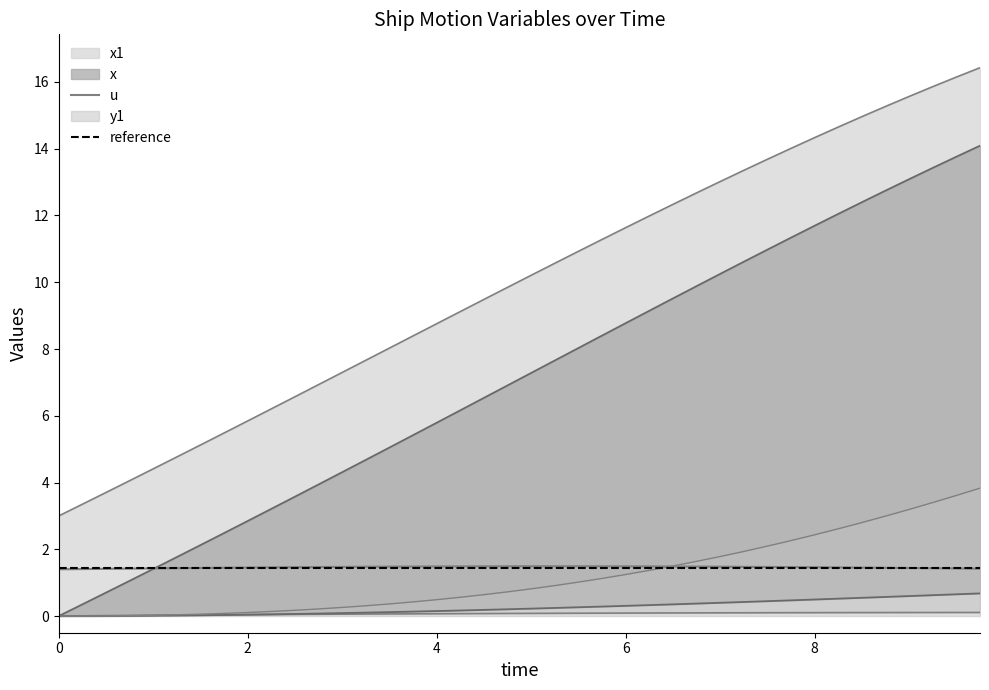

Which series has the widest spread of values?

x